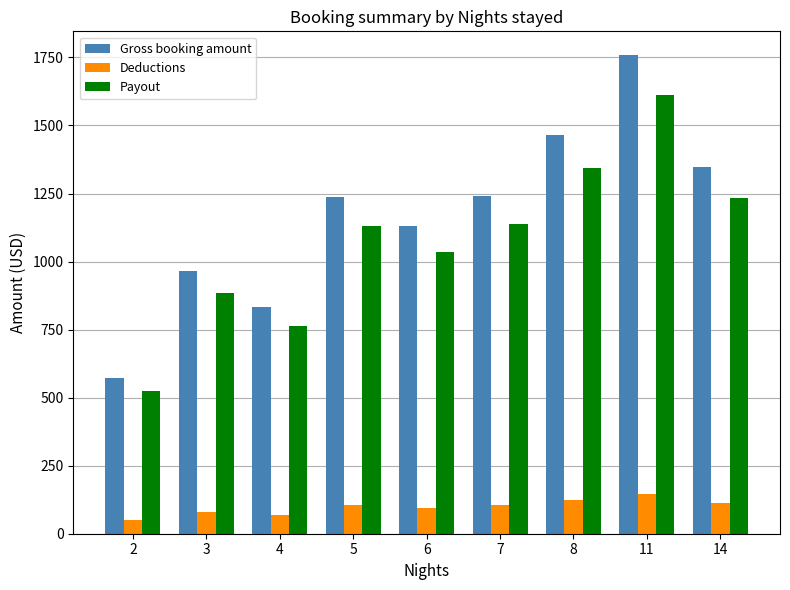

How many categories are shown in the chart?

9